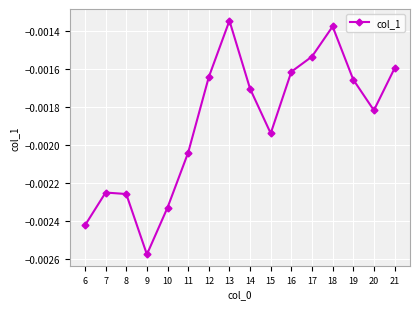

Which label corresponds to the largest value in the chart?

13